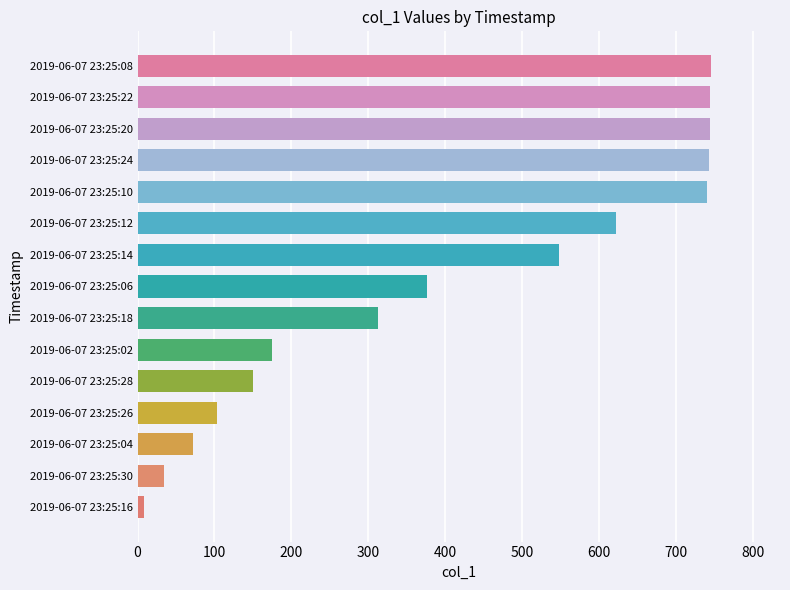

What is the difference between the maximum and minimum values?

736.5